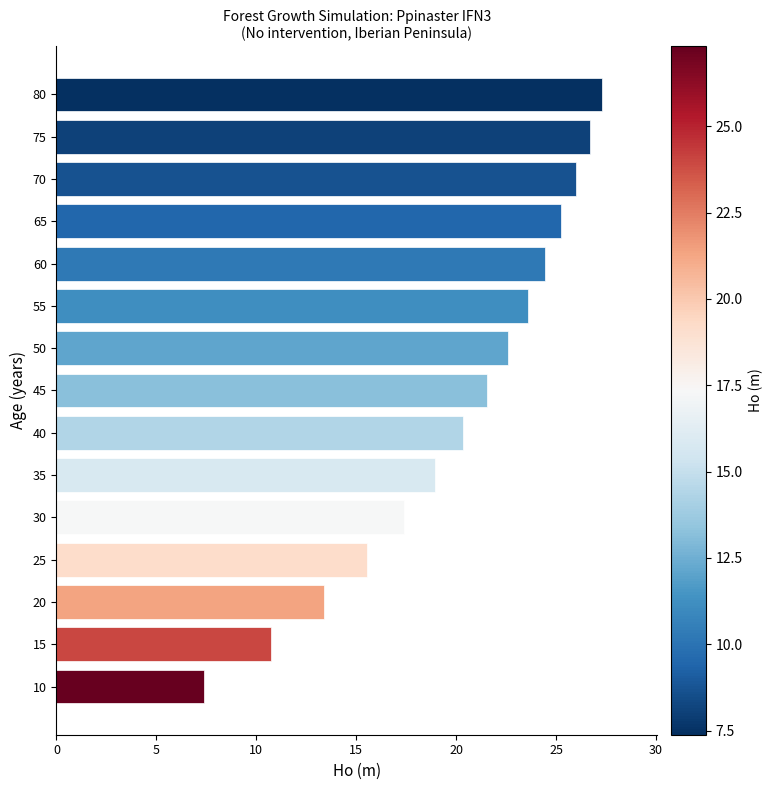

Approximately how many times larger is the value at 30 compared to 25?

1.1